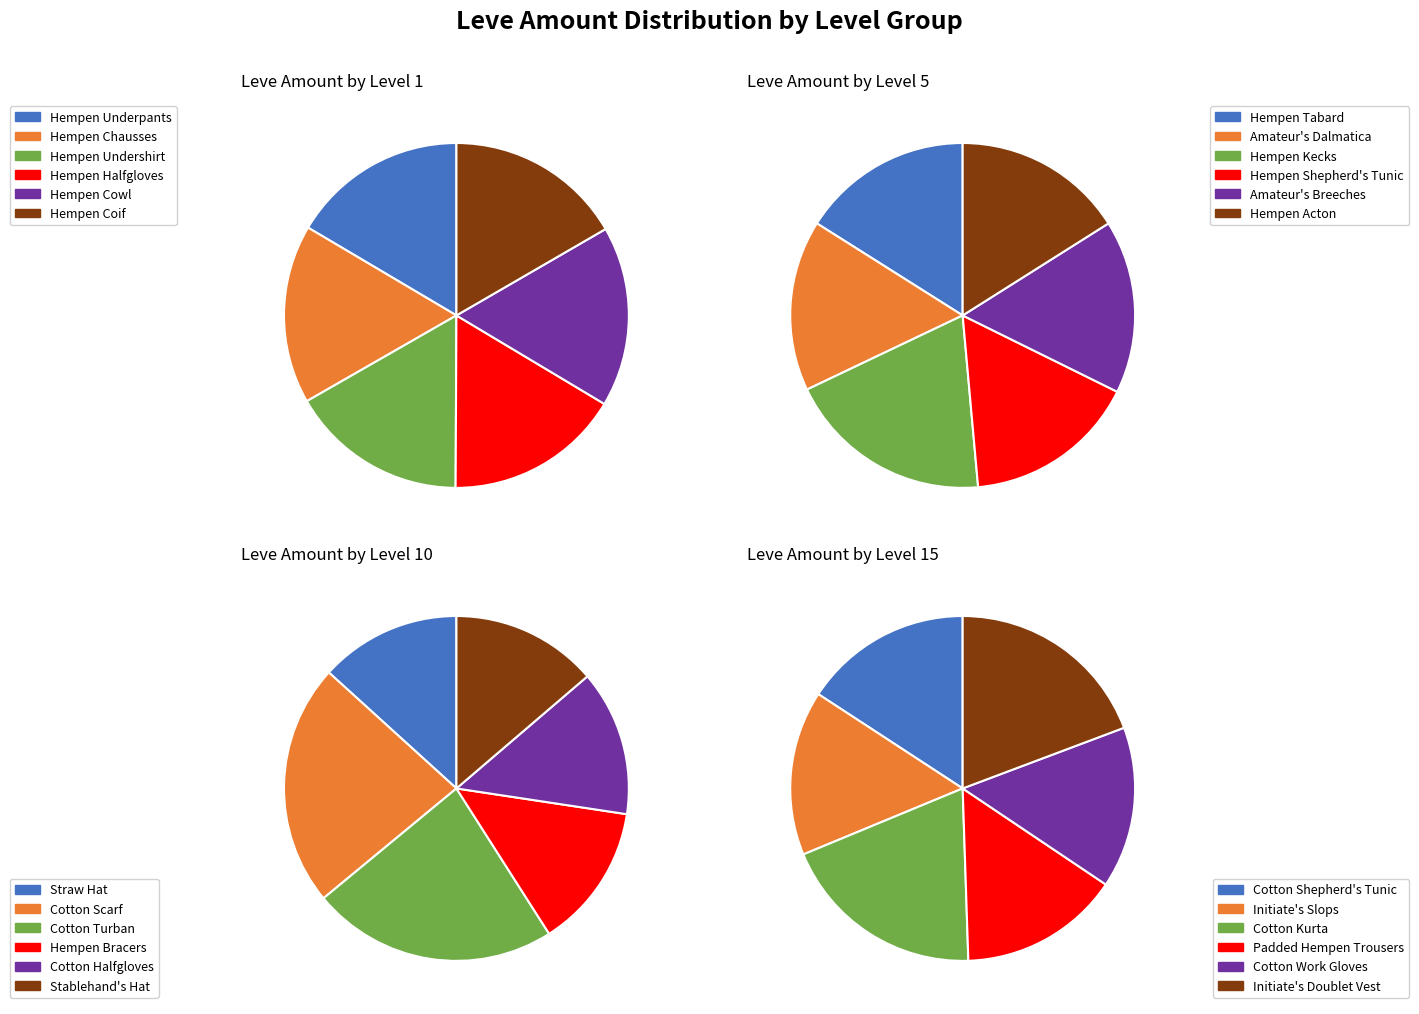

To the nearest percent, what is the difference between the largest and smallest slice percentages?

5%